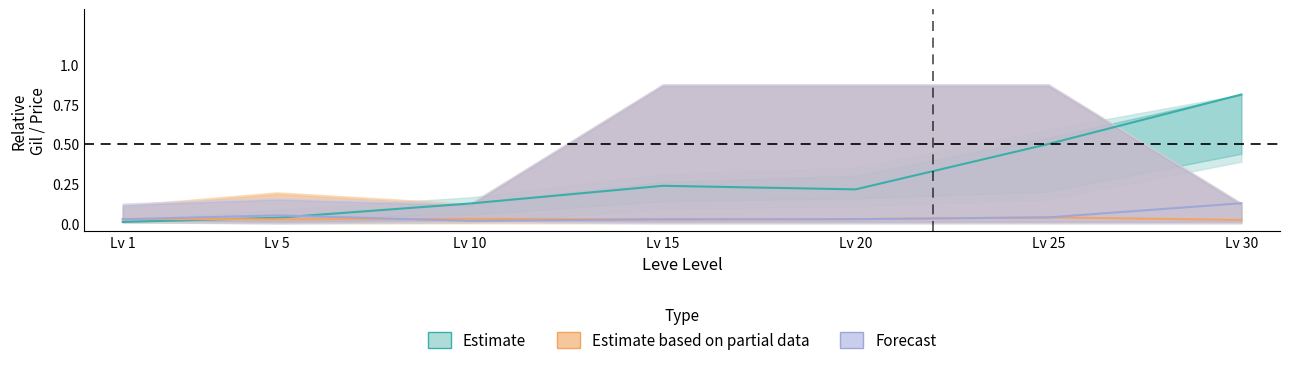

Is it true that Forecast equals 0.0 at Lv 1?

False